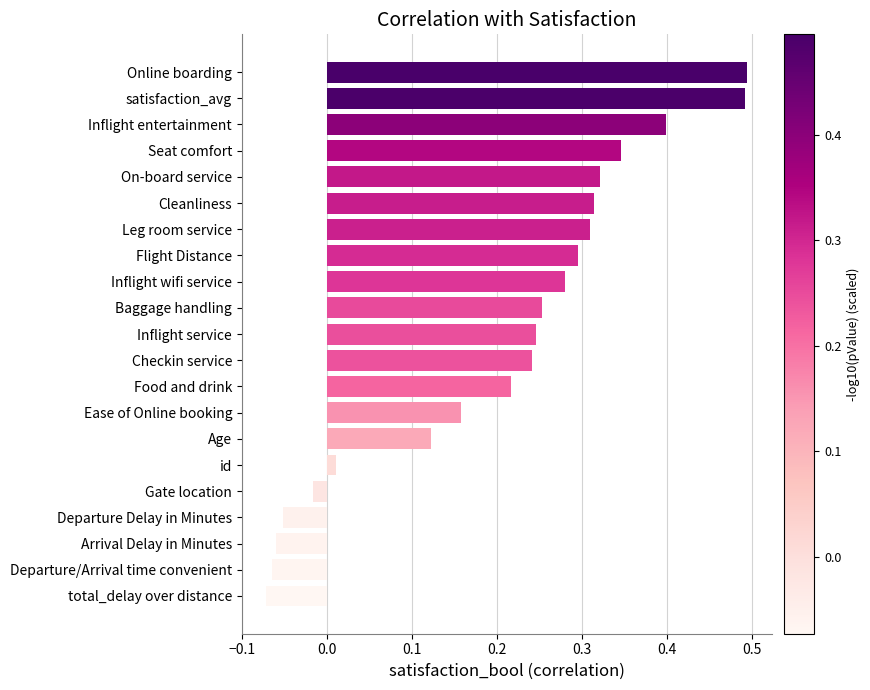

What is the change in value from Food and drink to Leg room service?

+0.1